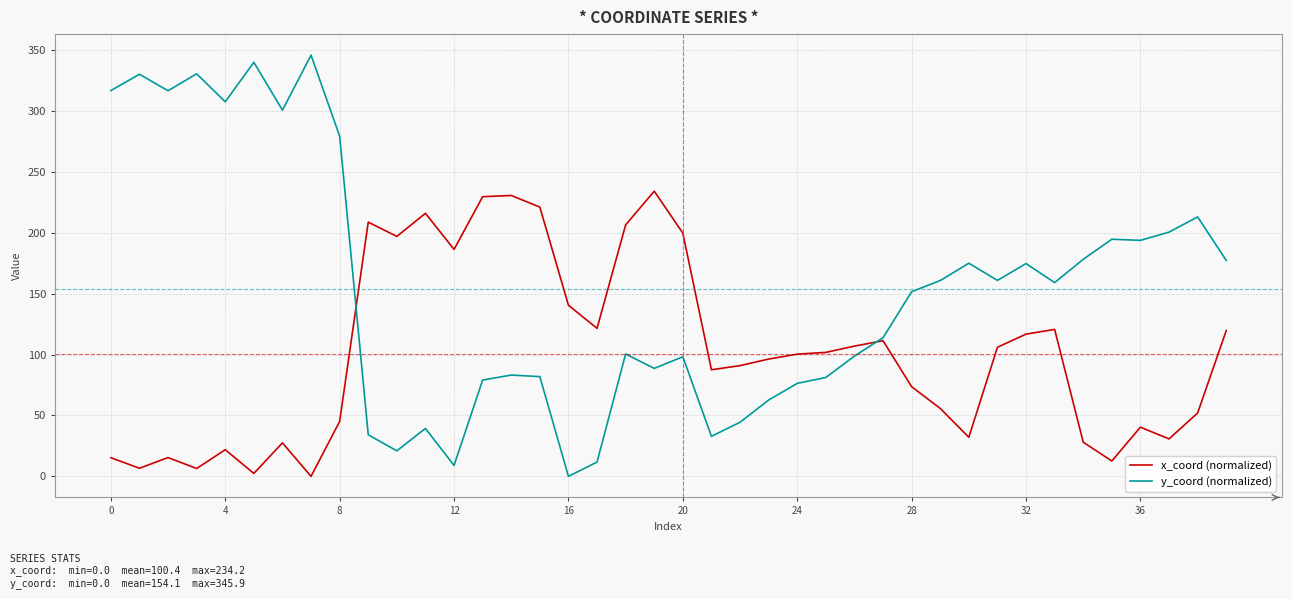

In y_coord (normalized), how many points are lower than both neighbors (excluding endpoints)?

11